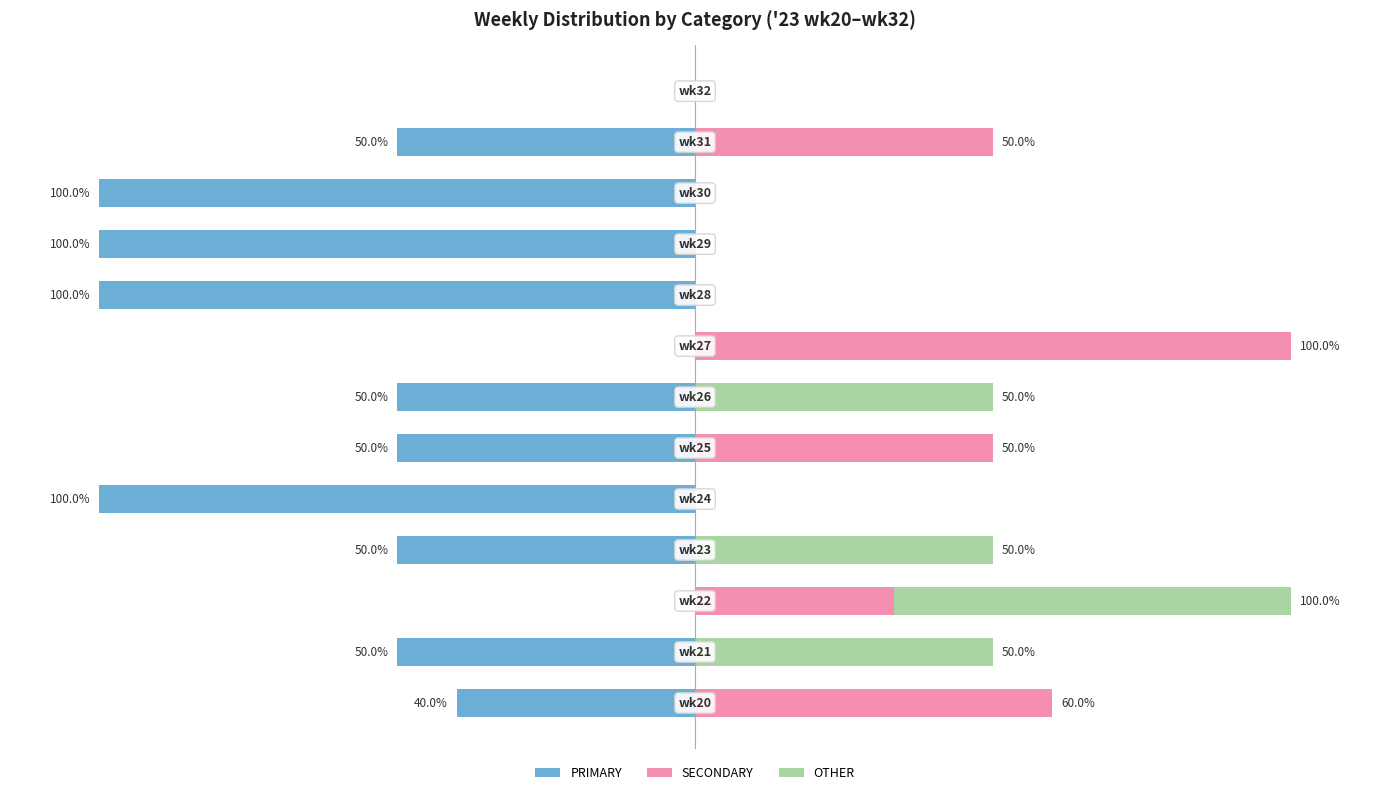

How many groups of bars are there?

13